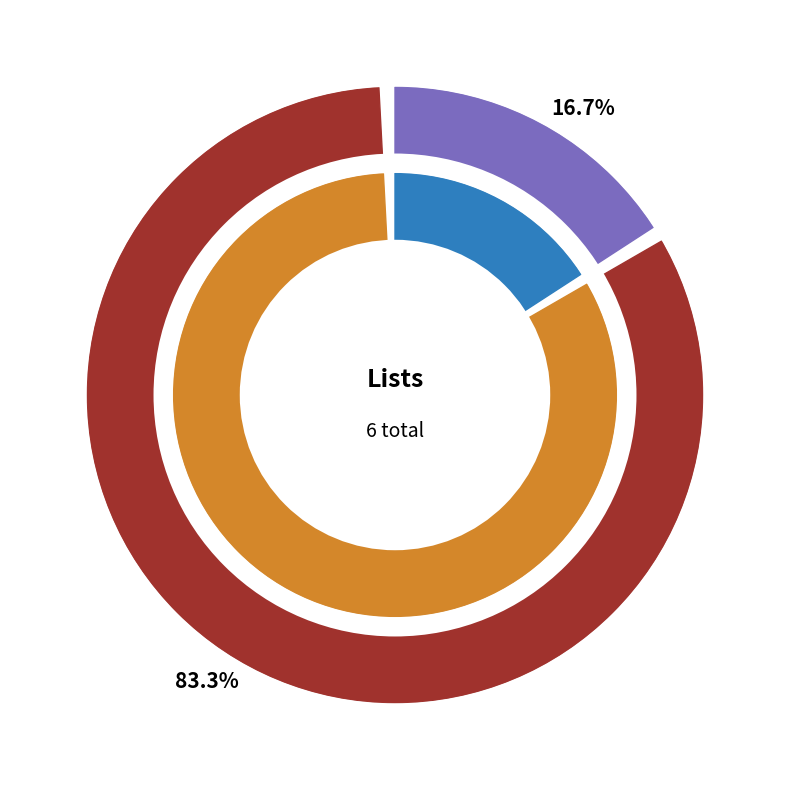

What percentage is NOT represented by list2?

16.7%